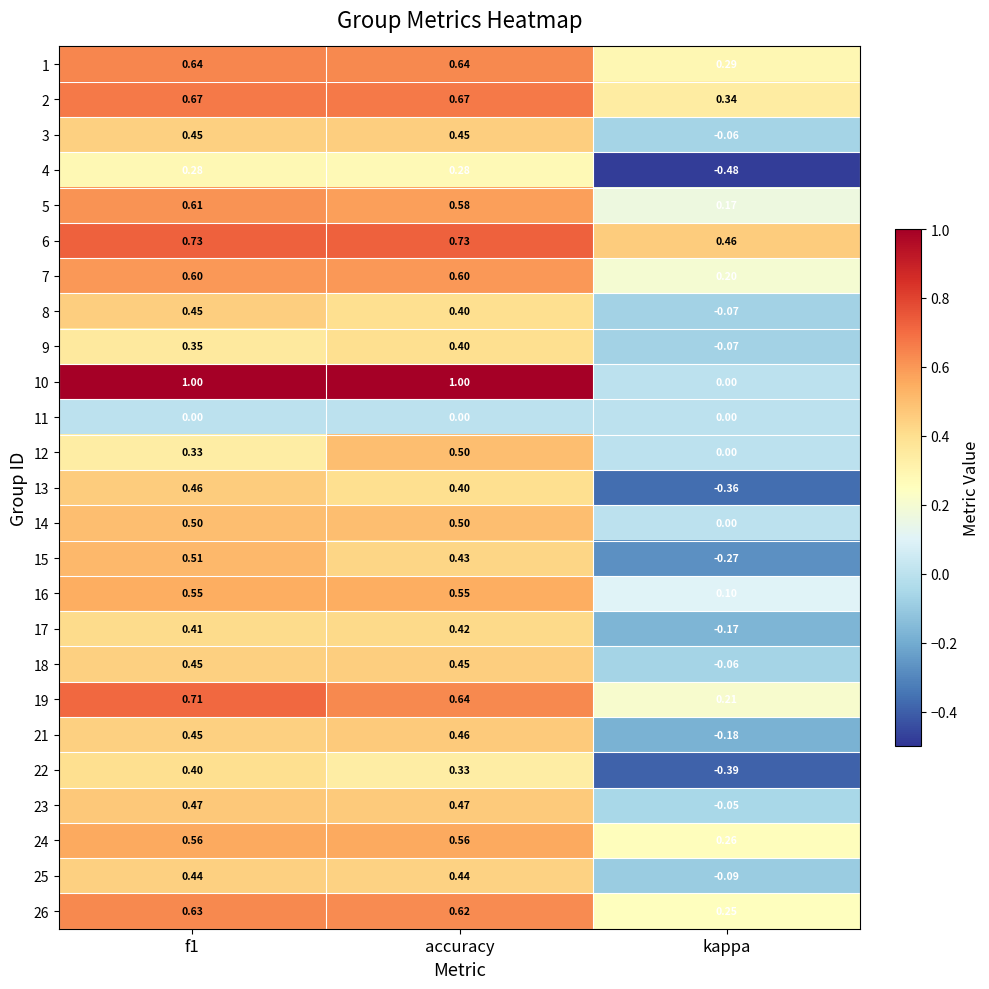

At how many categories does at least one series exceed 0?

3